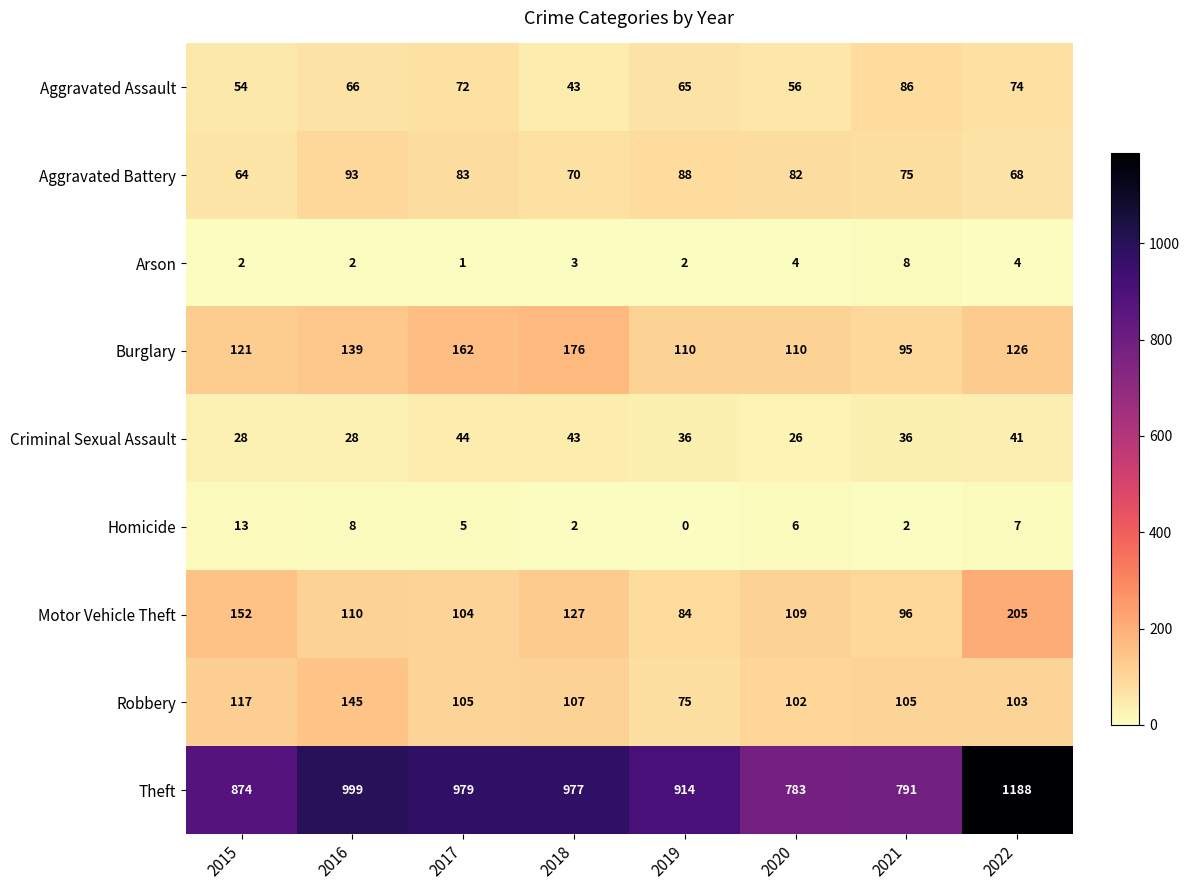

At which category does the chart reach its peak across all series?

2022